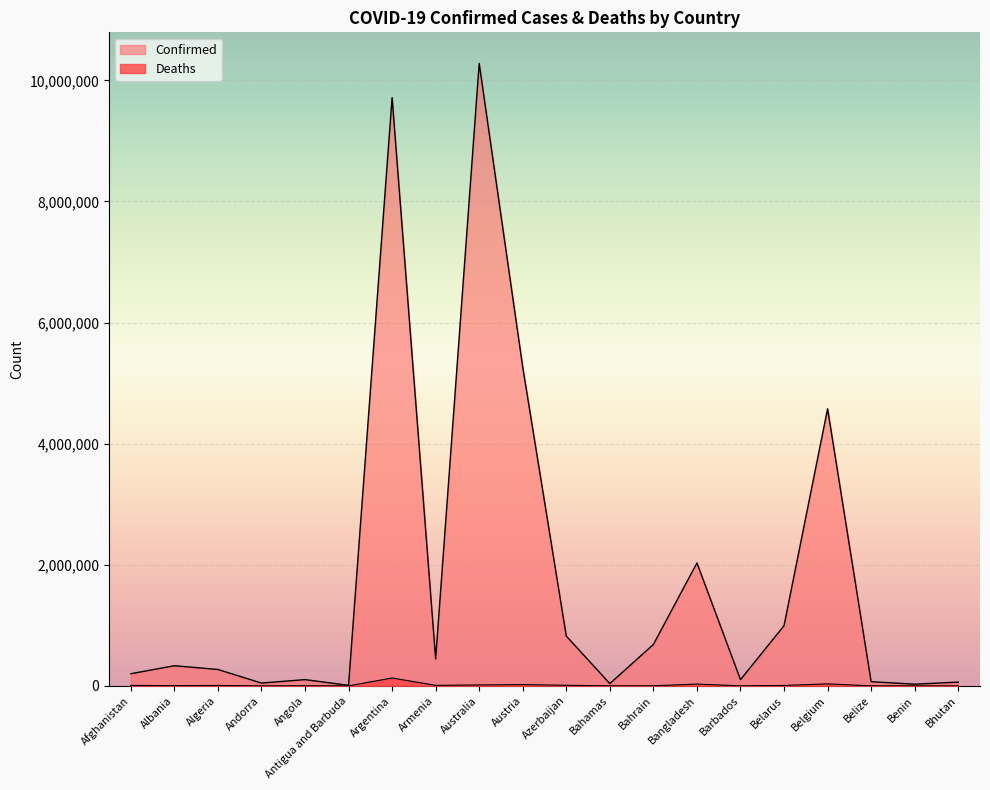

What is the greatest value displayed?

10278831